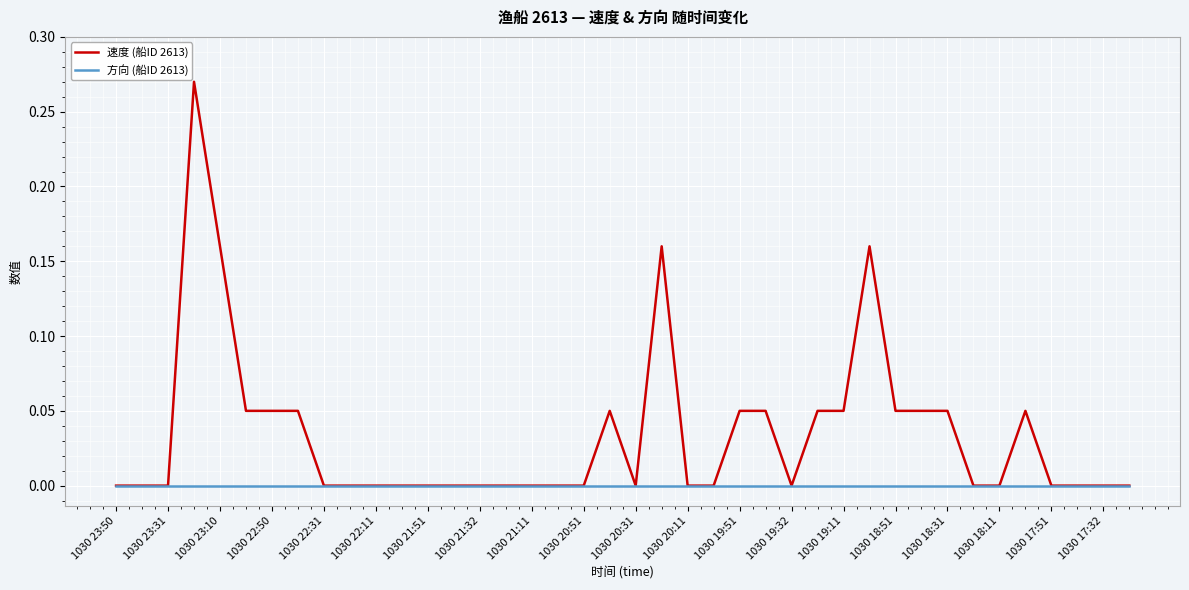

Which series has the largest range (max minus min)?

速度 (船ID 2613)